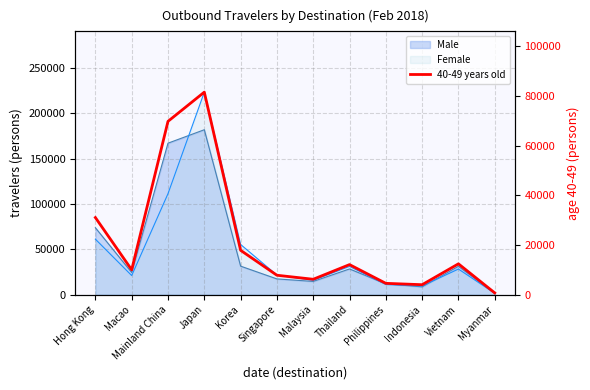

What is the label of the 5th point from the right?

Thailand